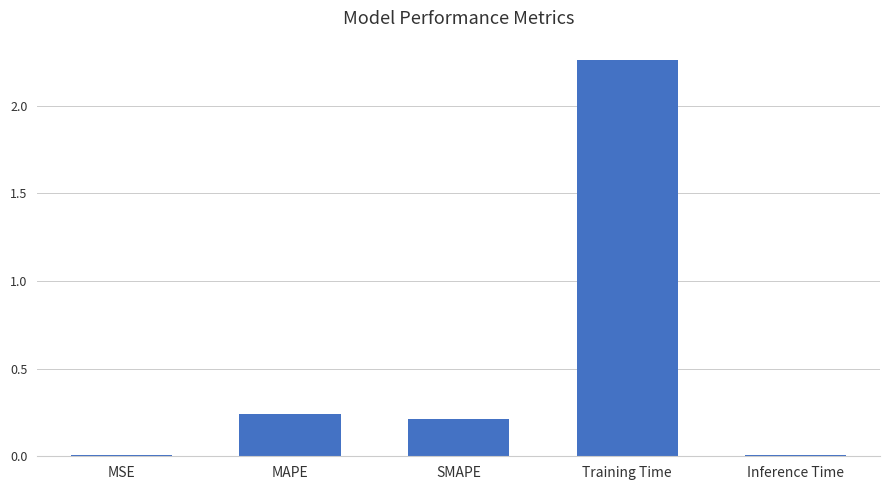

Which category has the highest value across all series?

Training Time